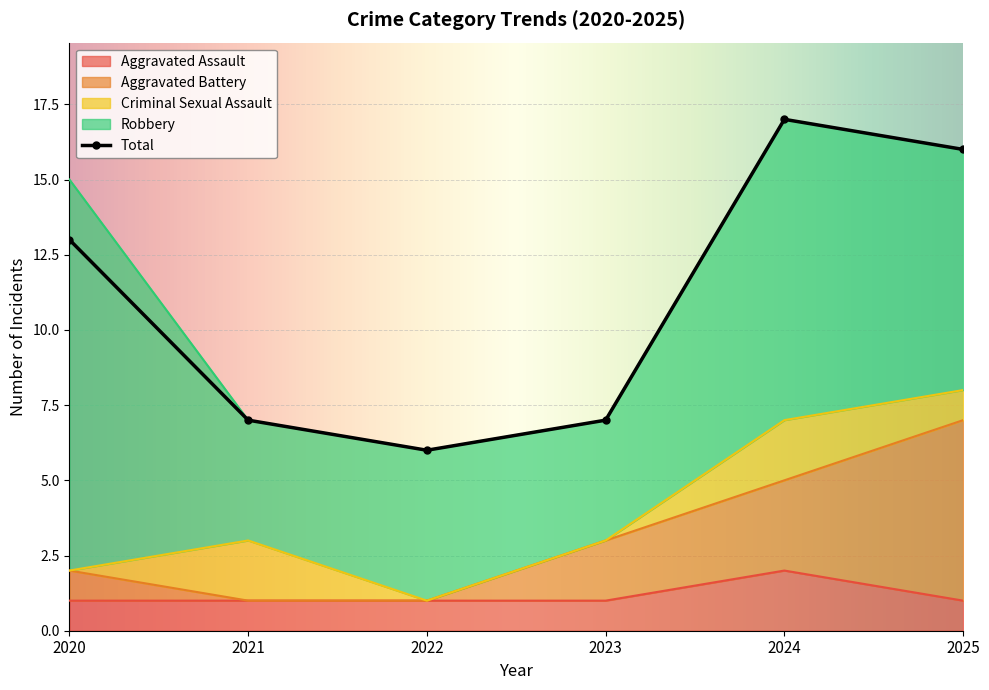

Between 2025 and 2021, which is larger?

2025